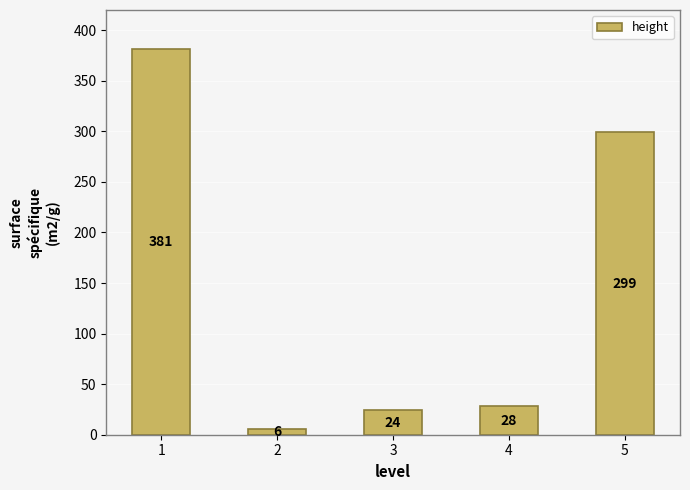

What is the greatest value displayed?

381